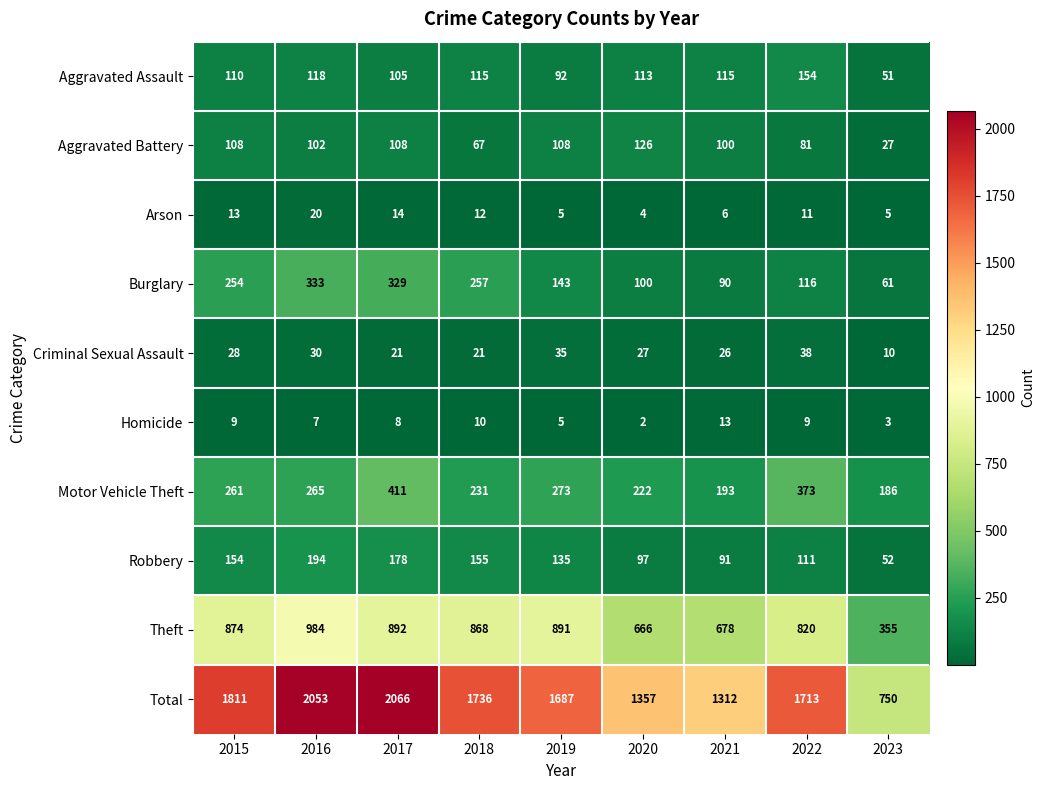

What is the average value of the Theft series?

781